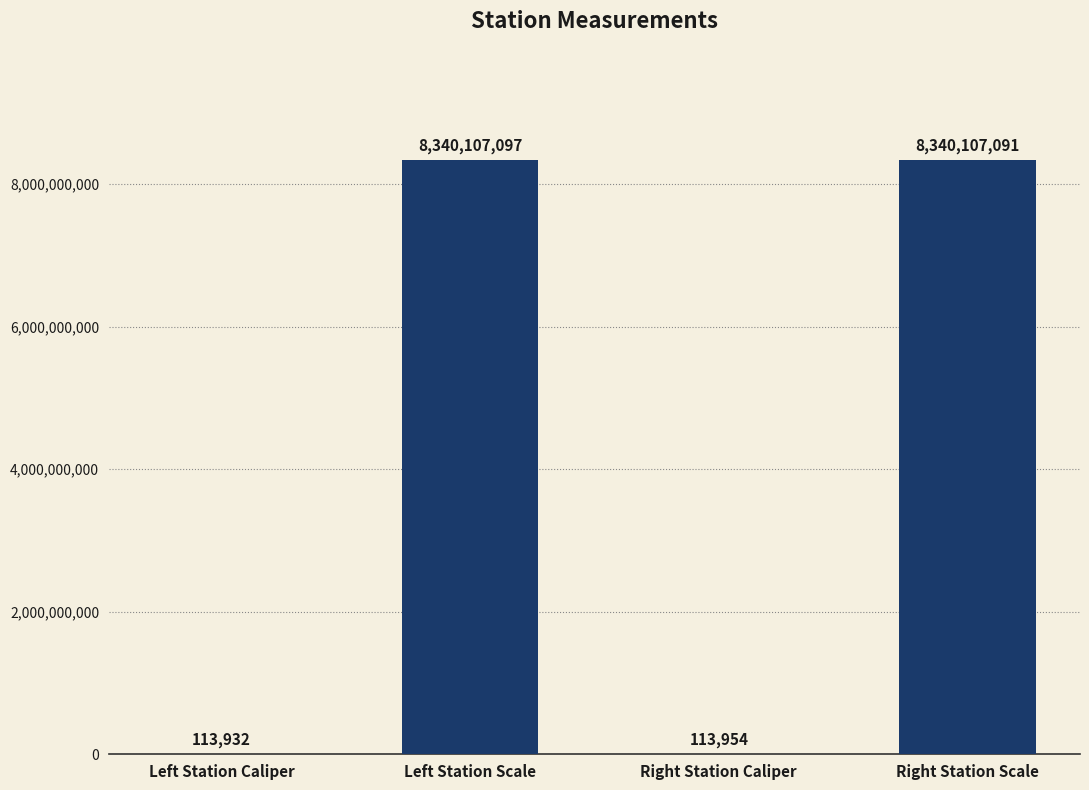

What is the sum of all values?

16680442074